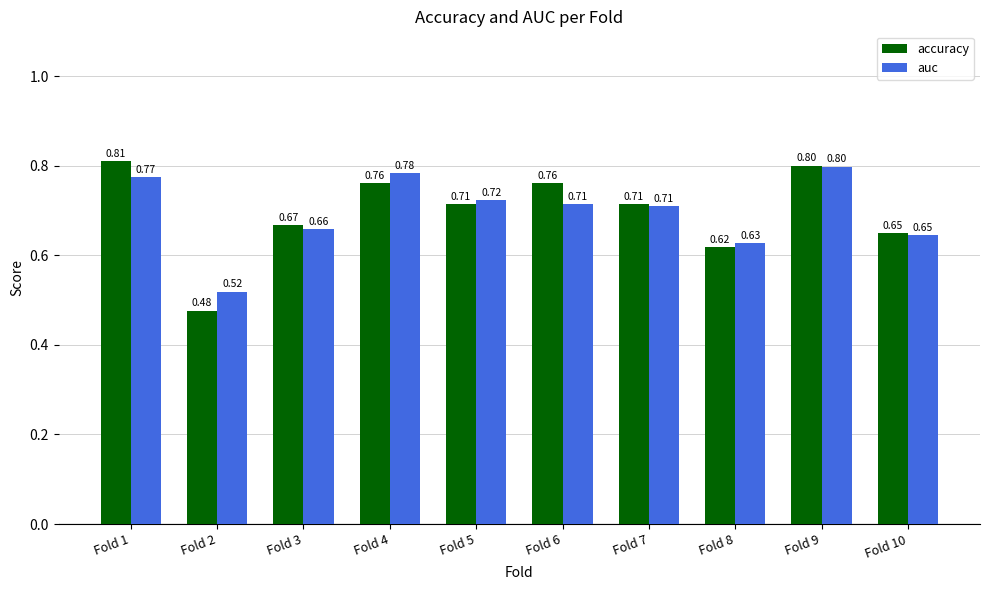

What is the total value across all series at Fold 4?

1.5